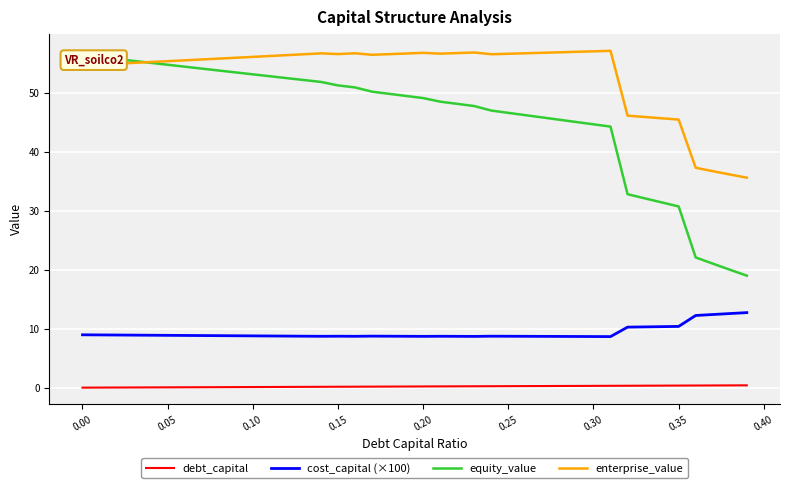

True or false: debt_capital has more than 0 interior local peaks.

False